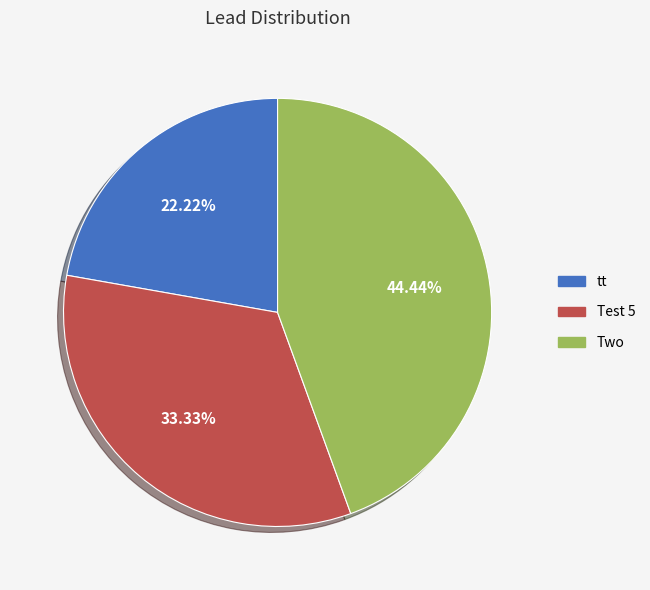

Is tt the majority of the pie?

No